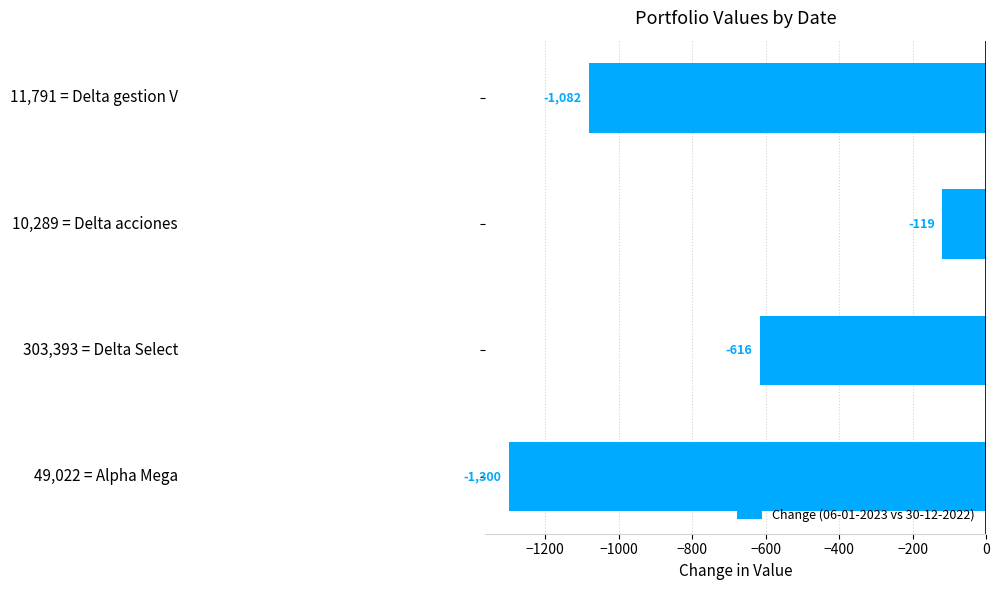

What is the difference between the second highest and second lowest values?

465.4